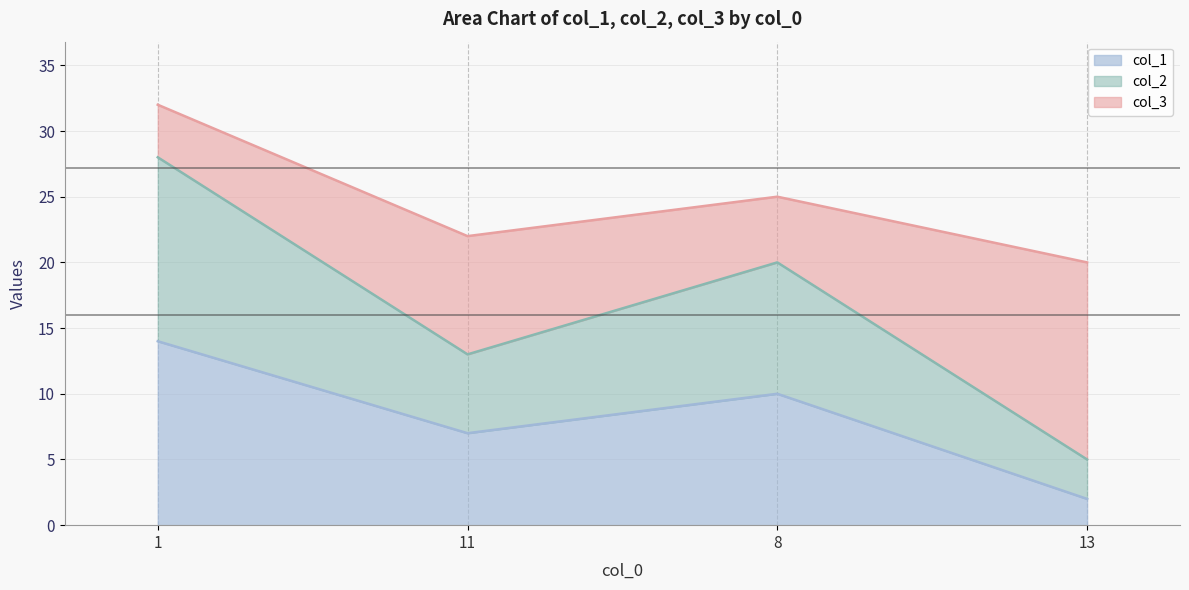

Between 13 and 8, which is larger?

8